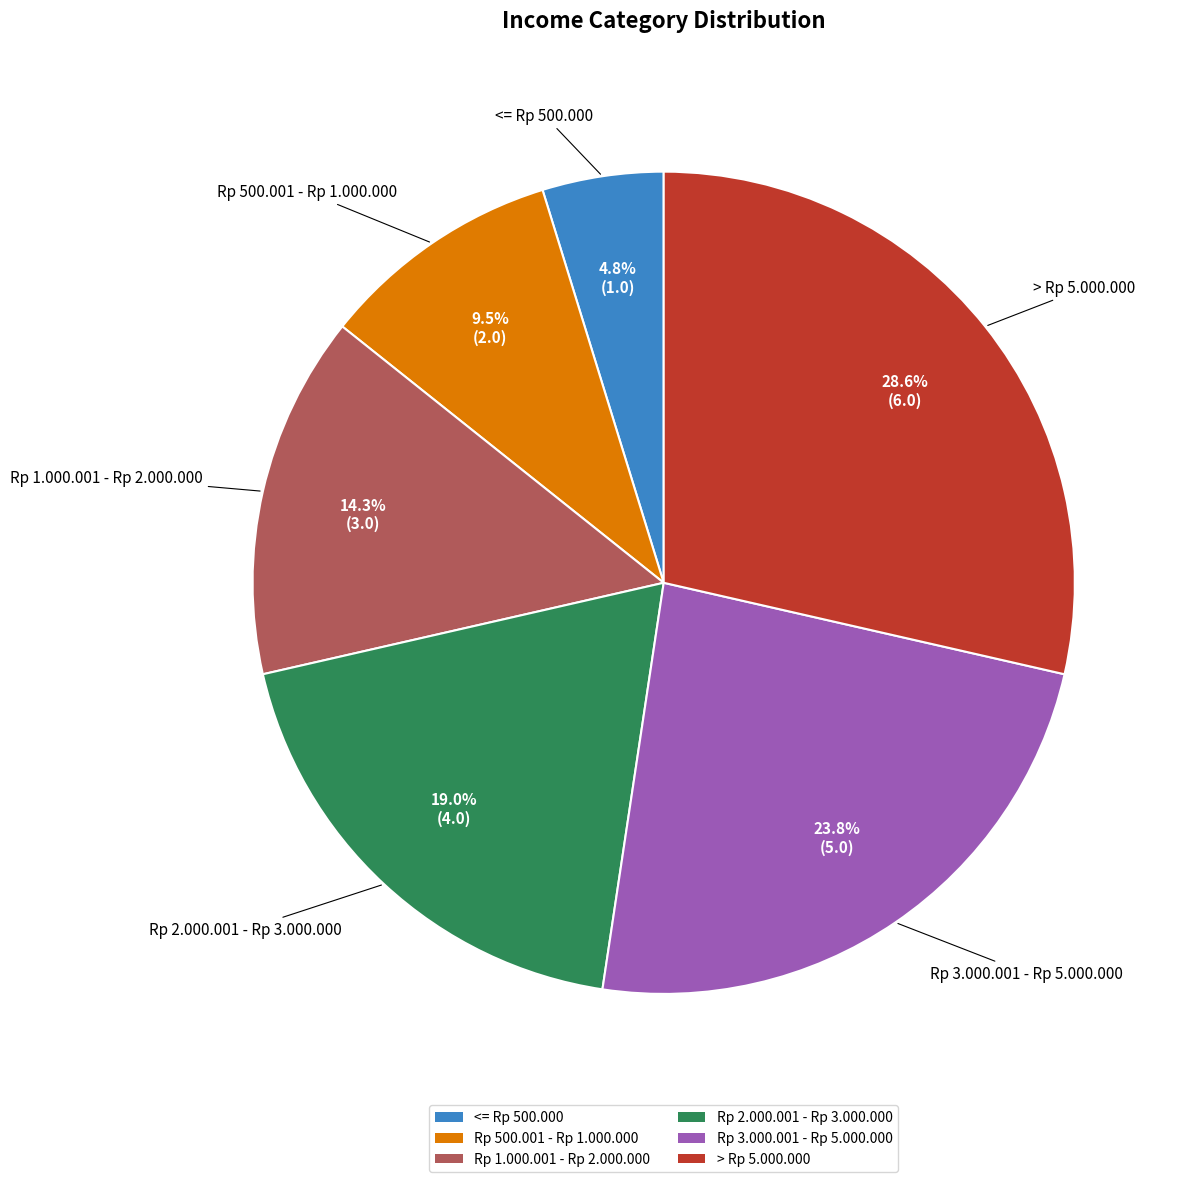

The Rp 2.000.001 - Rp 3.000.000 slice represents 19% of the pie. True or false?

True